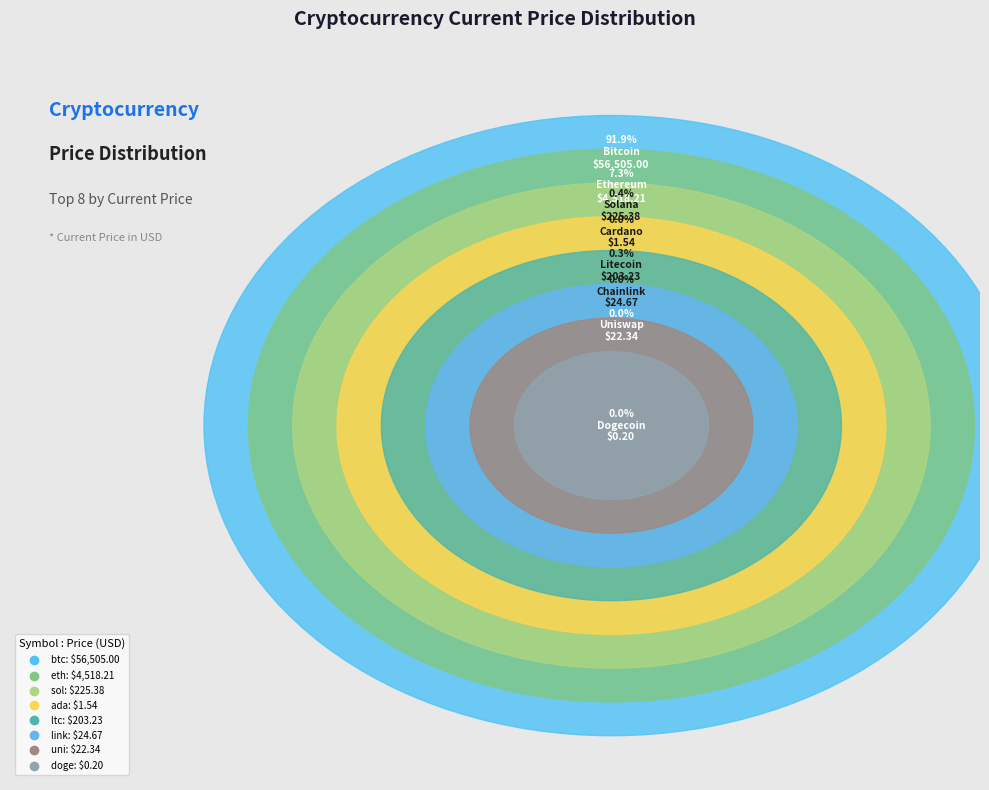

Count the number of slices in the pie.

8